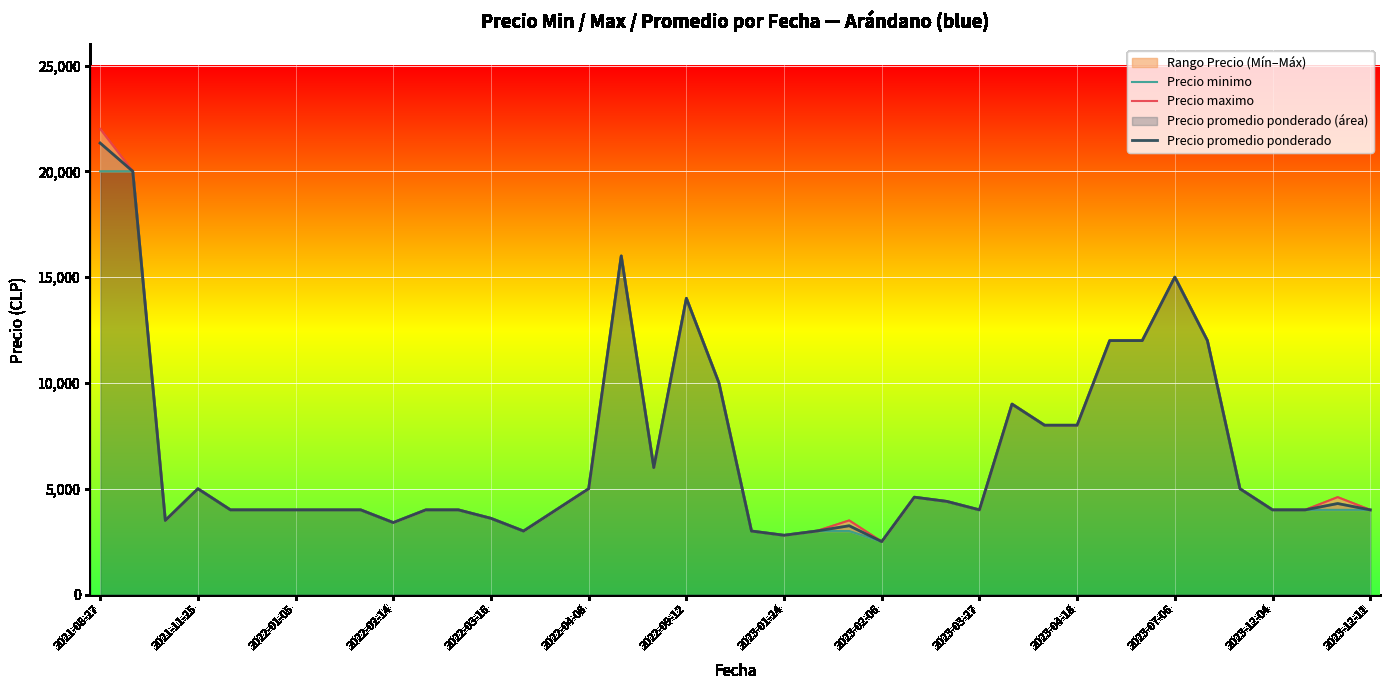

What is the minimum value for Precio promedio ponderado?

2500